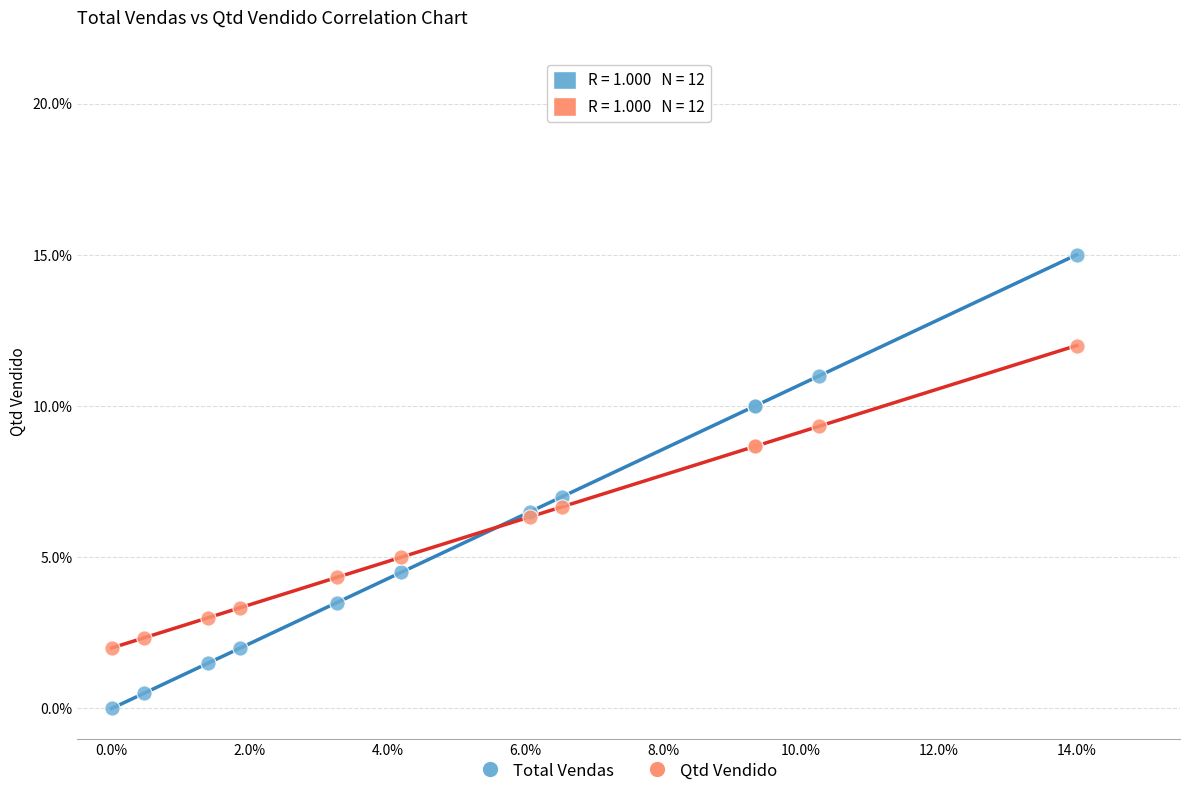

Which series reaches the minimum Y coordinate?

Total Vendas